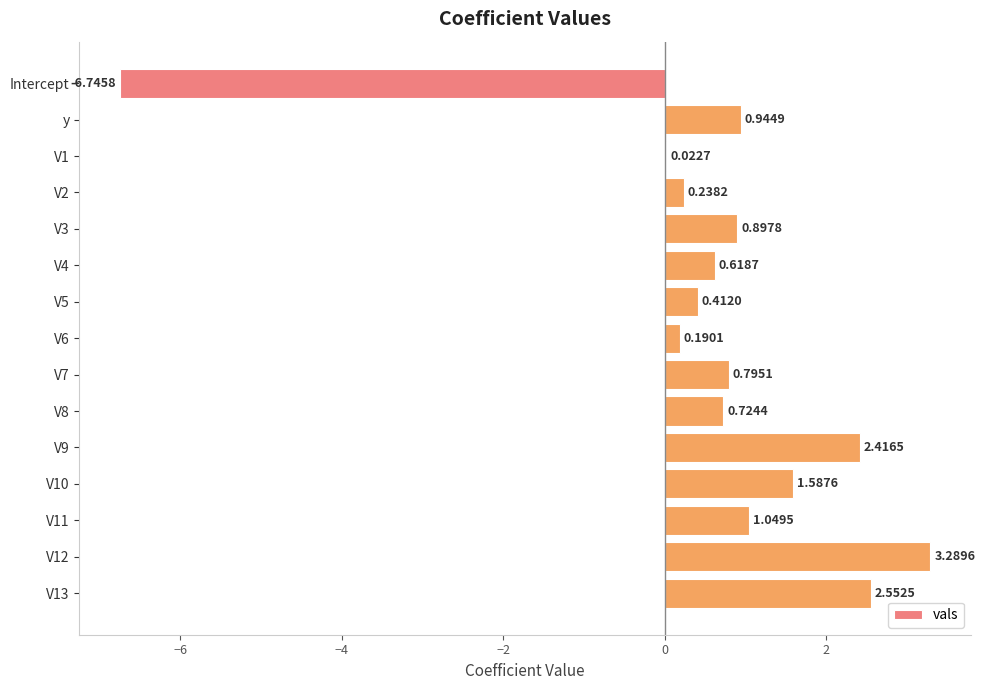

How many series are shown in this chart?

1